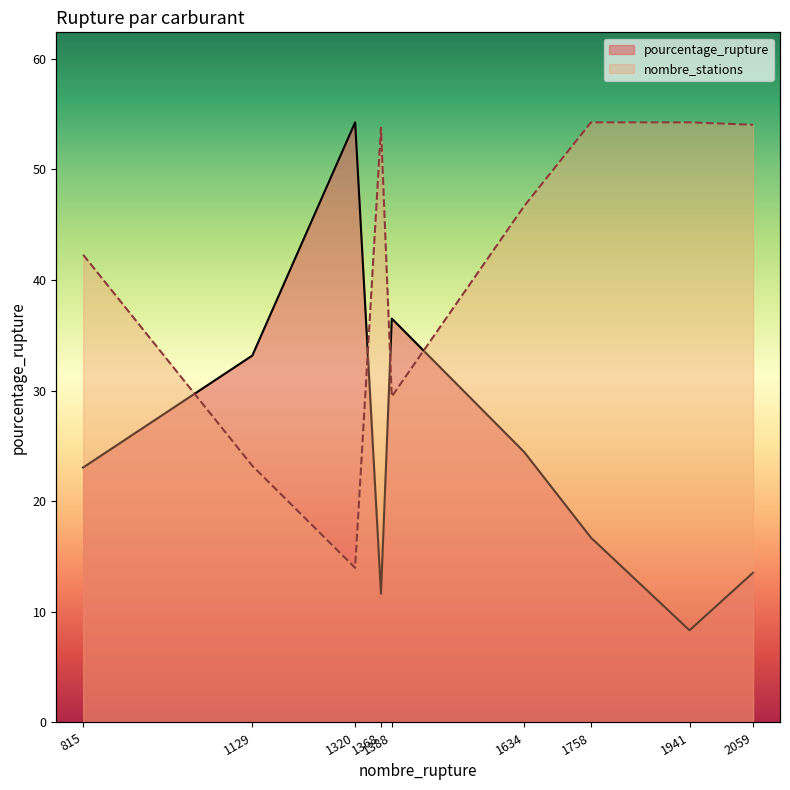

The value of pourcentage_rupture at 1388 is 36.5. True or false?

True